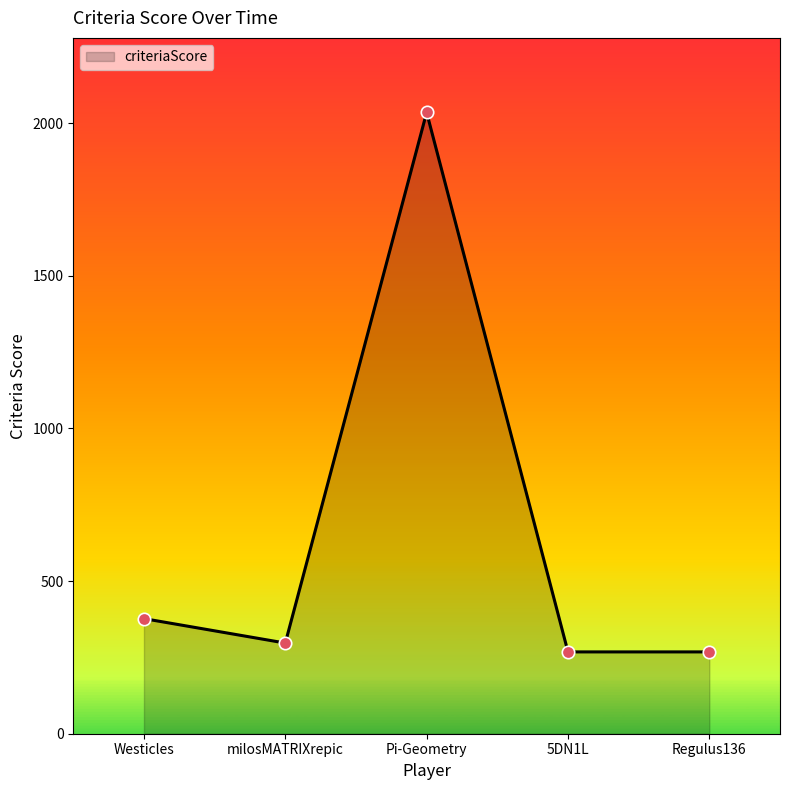

What is the ratio of the value at Pi-Geometry to the value at Regulus136?

7.6